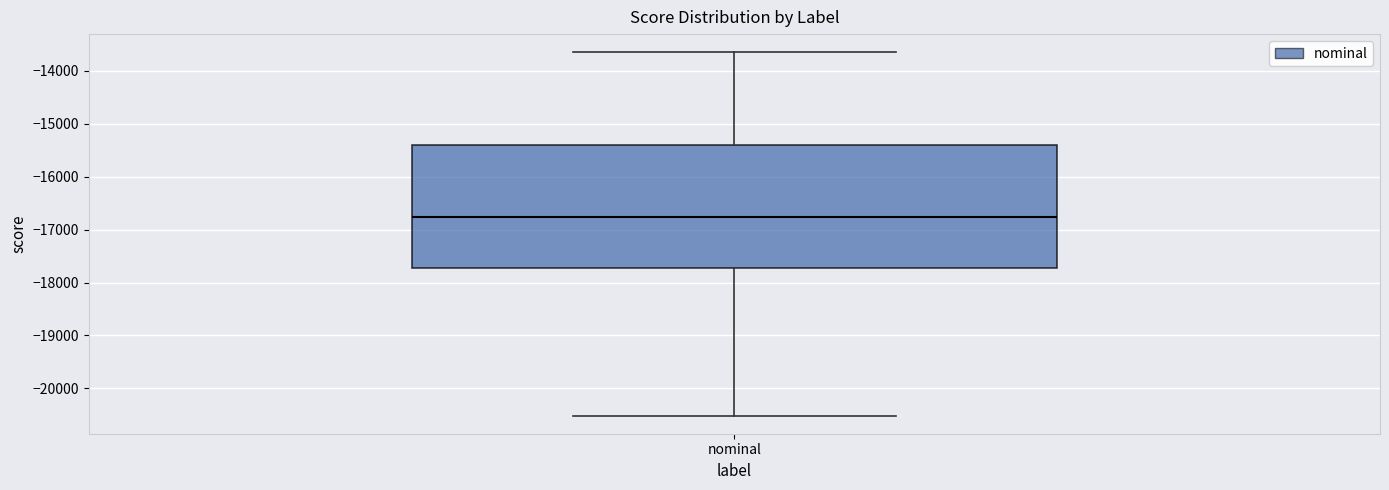

Where is the upper edge of the box for nominal on the y-axis? The values are not printed on the chart, so give them approximately, as read against the axis.

-15400